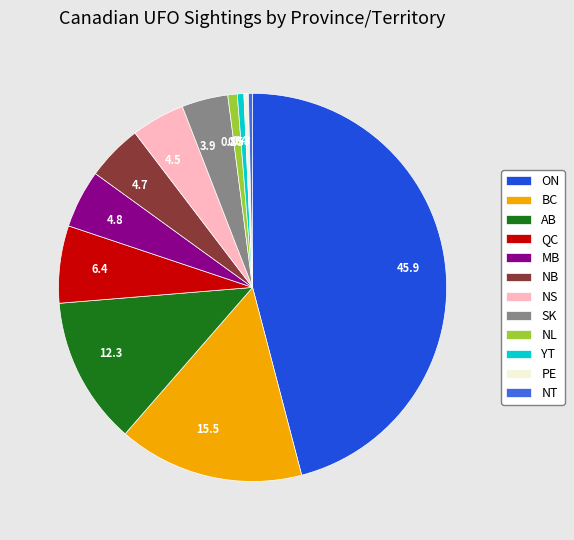

Which category has the biggest portion of the pie?

ON